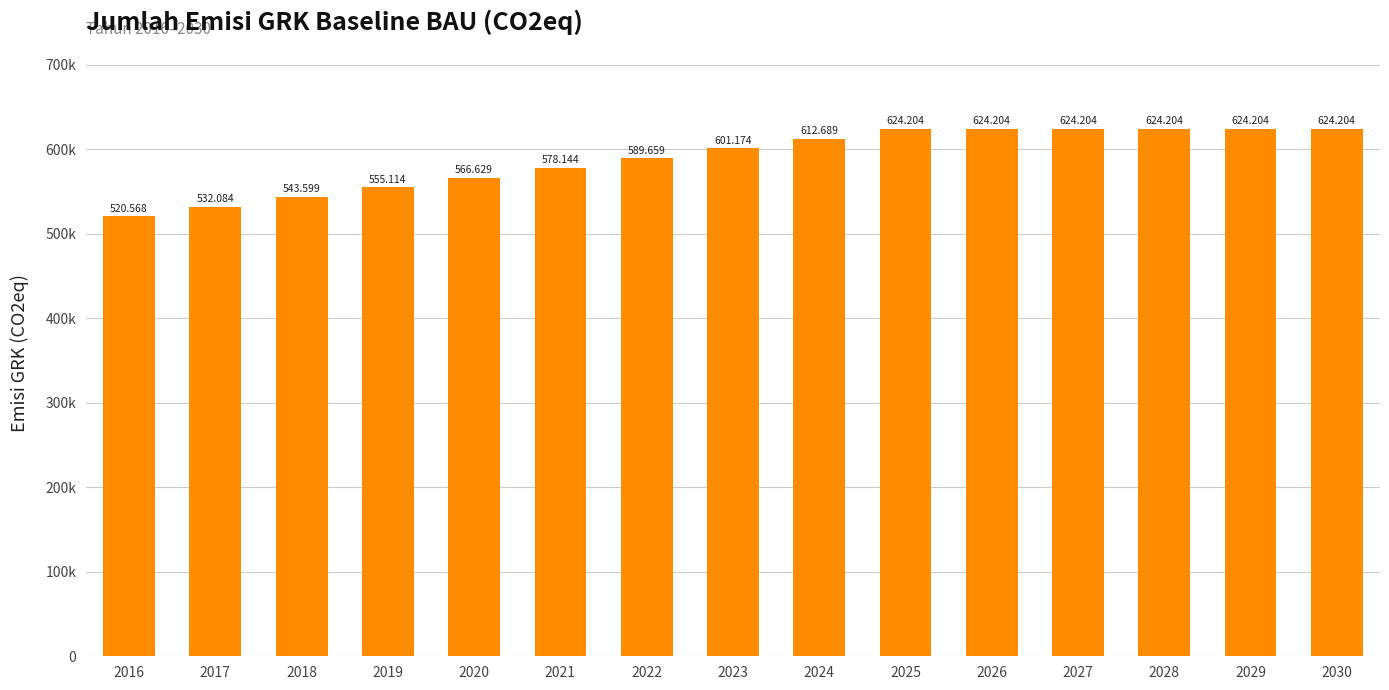

List the labels in order of value, largest first.

2025, 2026, 2027, 2028, 2029, 2030, 2024, 2023, 2022, 2021, 2020, 2019, 2018, 2017, 2016